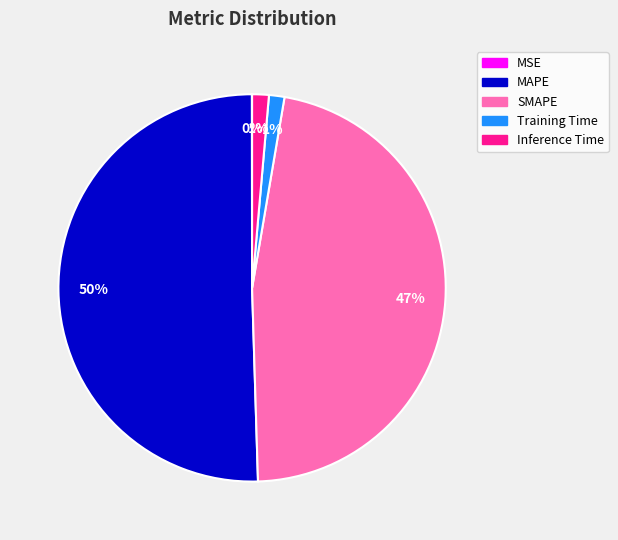

To the nearest percent, what is the difference between the MAPE and Inference Time slice percentages?

49%